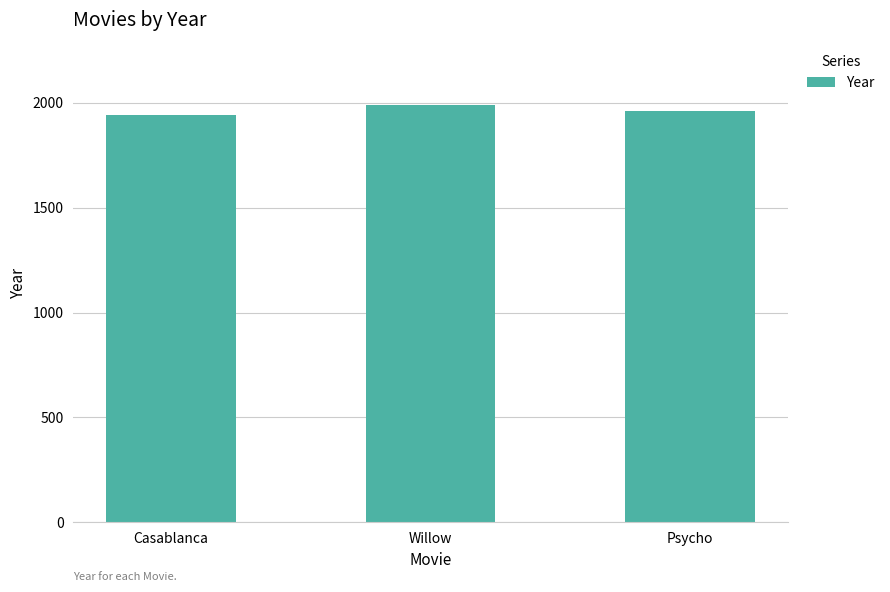

How many values are between 1942 and 1988?

3